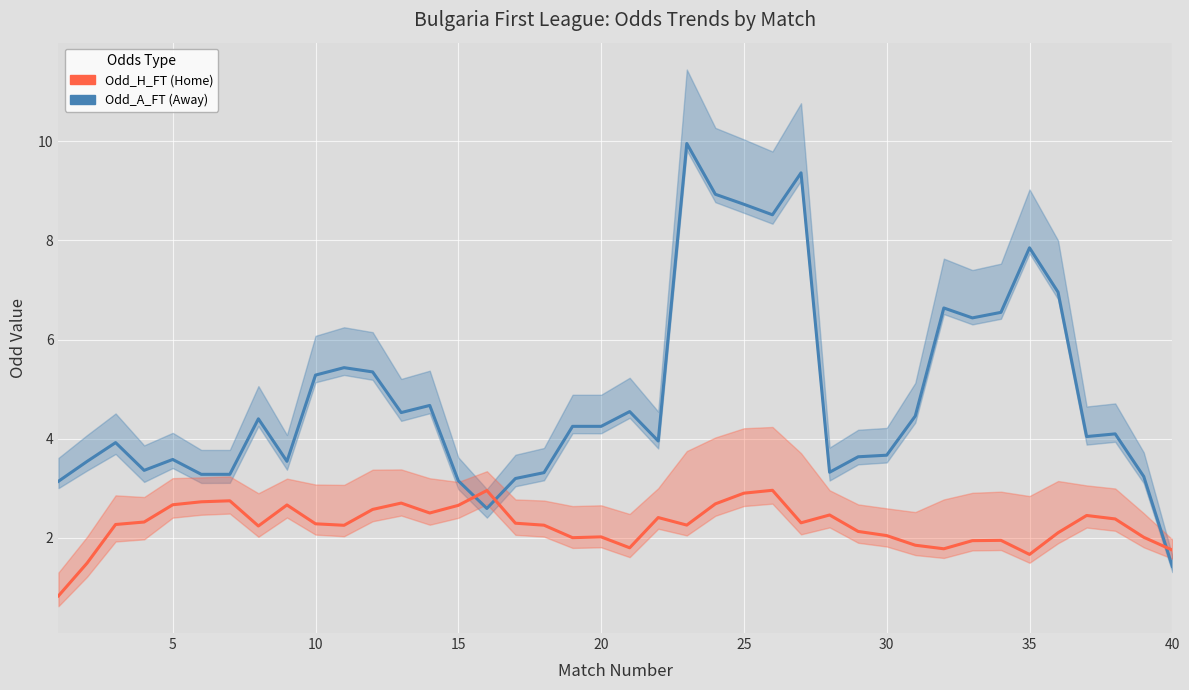

True or false: Odd_H_FT (Home) has more than 2 points higher than both neighbors.

True